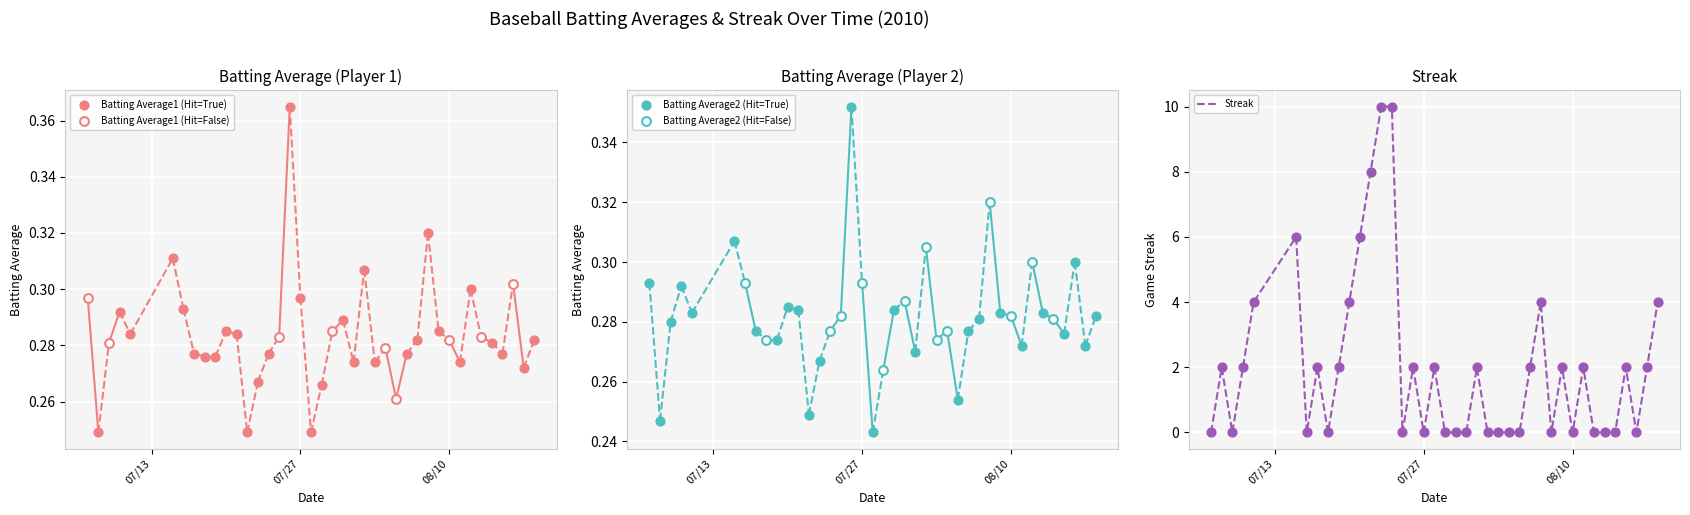

What are all the series names shown in the legend?

Batting Average1, Batting Average2, Streak